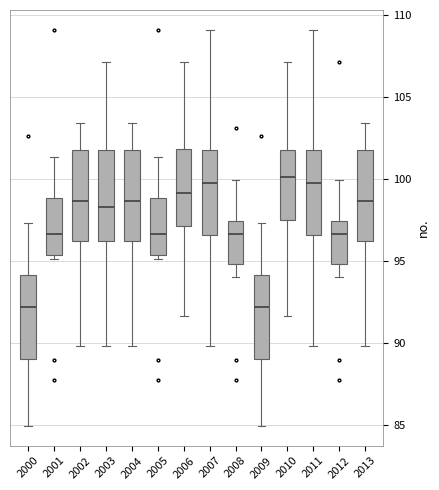

Reading left to right, transcribe this box plot: for each box, give where its median line is, the range the box spans, and where its two whiskers end, as read against the y-axis. The values are not printed on the chart, so give them approximately, as read against the axis.

2000: median 92.0, box 89.0 to 94.0, whiskers 85.0 to 97.5
2001: median 96.5, box 95.5 to 99.0, whiskers 95.0 to 101.5
2002: median 98.5, box 96.0 to 102.0, whiskers 90.0 to 103.5
2003: median 98.5, box 96.0 to 102.0, whiskers 90.0 to 107.0
2004: median 98.5, box 96.0 to 102.0, whiskers 90.0 to 103.5
2005: median 96.5, box 95.5 to 99.0, whiskers 95.0 to 101.5
2006: median 99.0, box 97.0 to 102.0, whiskers 91.5 to 107.0
2007: median 99.5, box 96.5 to 102.0, whiskers 90.0 to 109.0
2008: median 96.5, box 95.0 to 97.5, whiskers 94.0 to 100.0
2009: median 92.0, box 89.0 to 94.0, whiskers 85.0 to 97.5
2010: median 100.0, box 97.5 to 102.0, whiskers 91.5 to 107.0
2011: median 99.5, box 96.5 to 102.0, whiskers 90.0 to 109.0
2012: median 96.5, box 95.0 to 97.5, whiskers 94.0 to 100.0
2013: median 98.5, box 96.0 to 102.0, whiskers 90.0 to 103.5